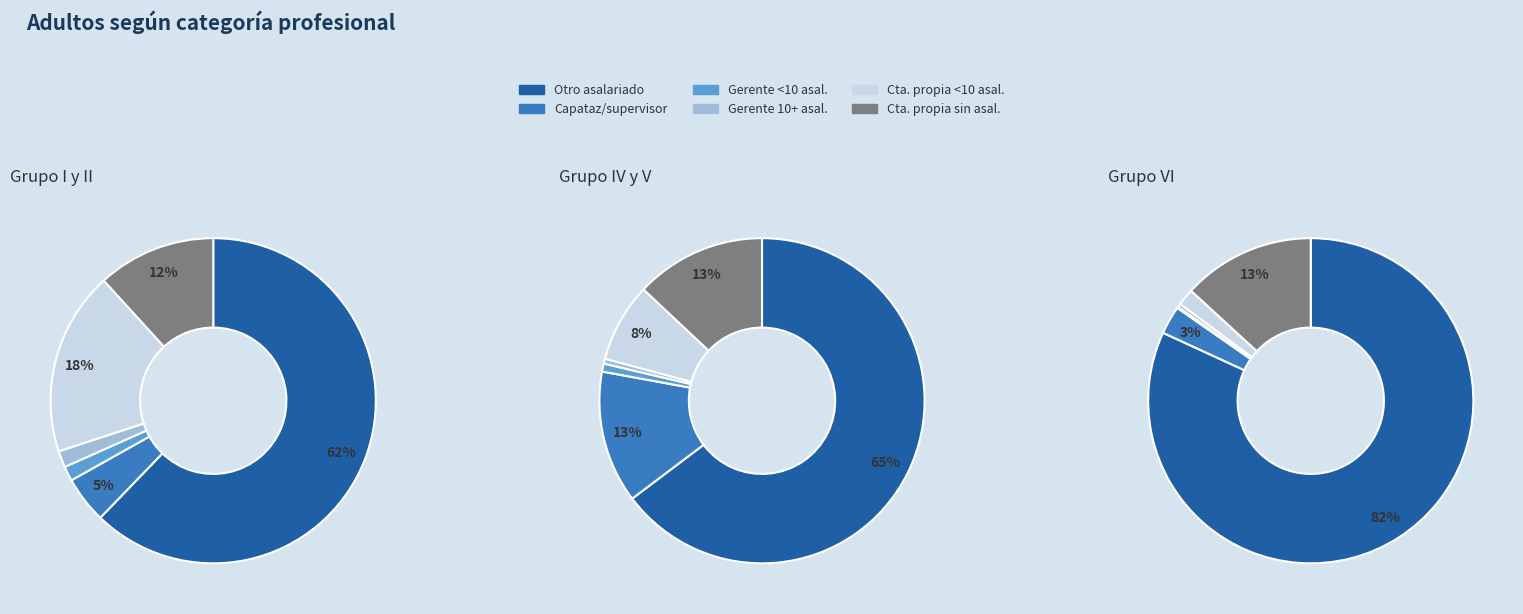

Which slice is the largest?

Grupo VI